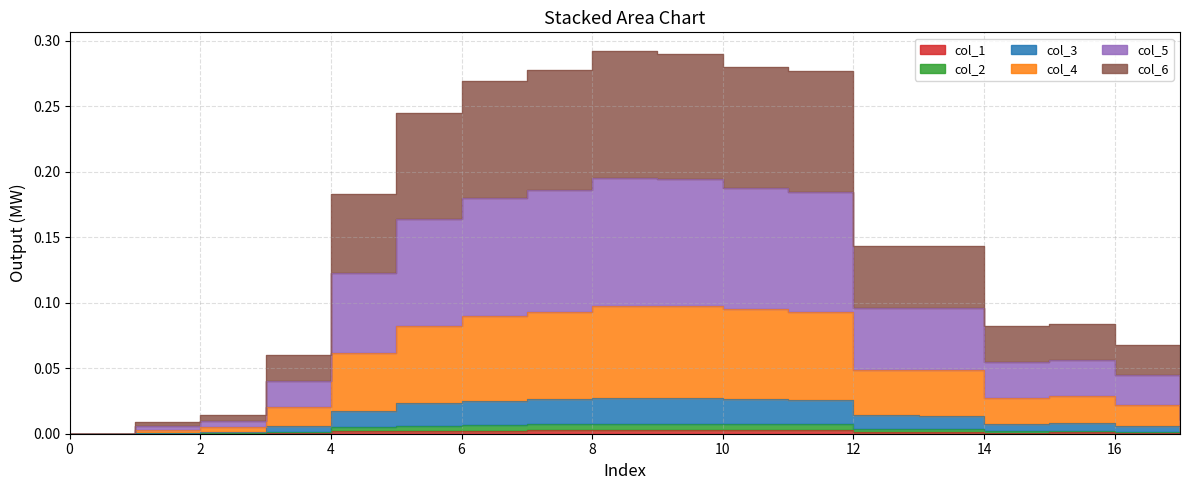

At how many categories does at least one series exceed 0?

17